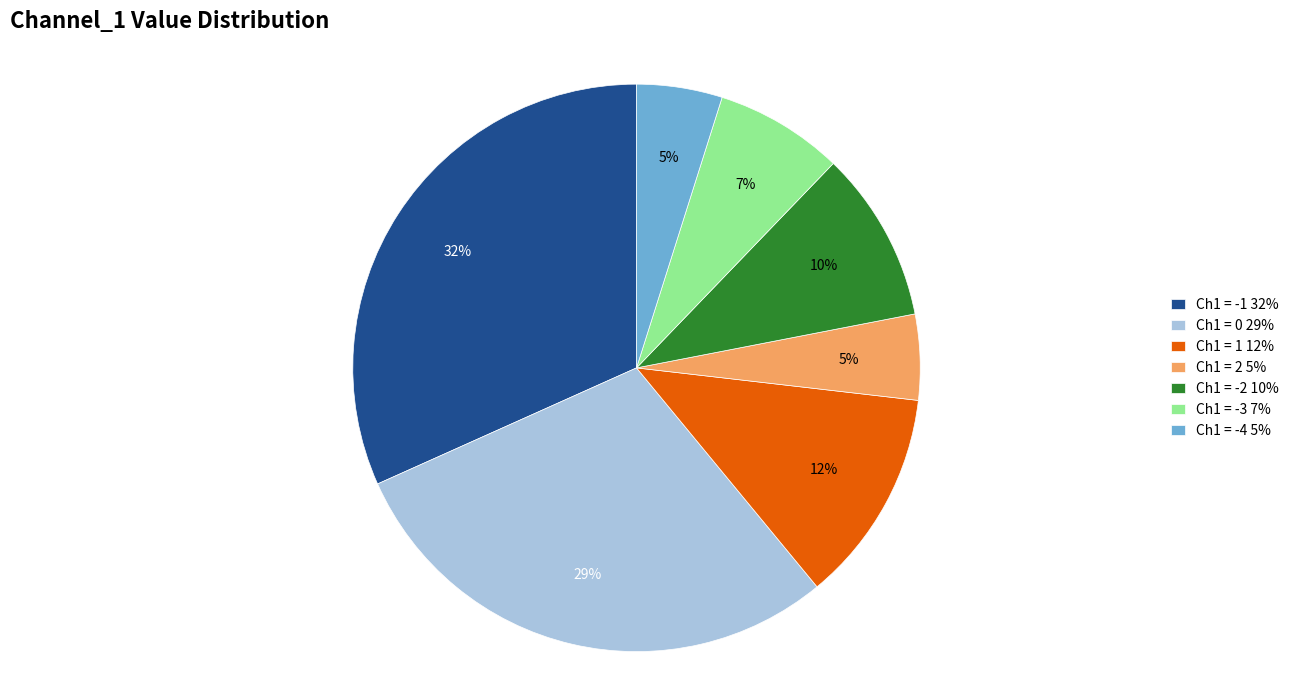

Combined, do Ch1 = 2 5% and Ch1 = -3 7% account for over 50%?

No